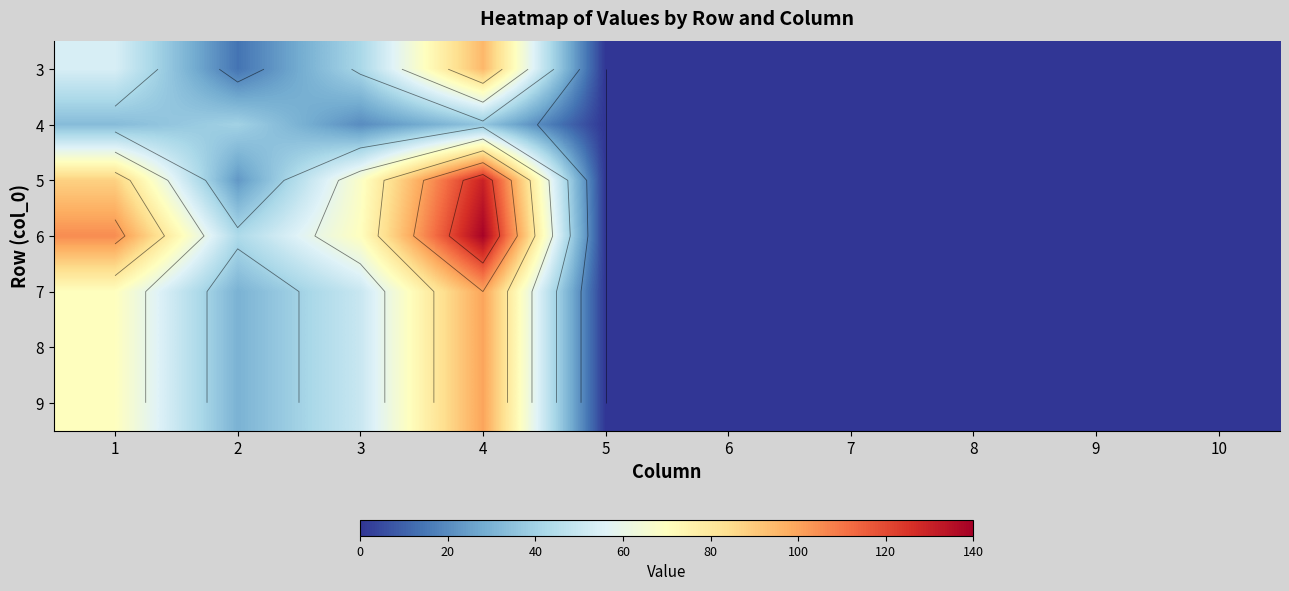

What is the difference between the maximum and minimum values in the 7 series?

100